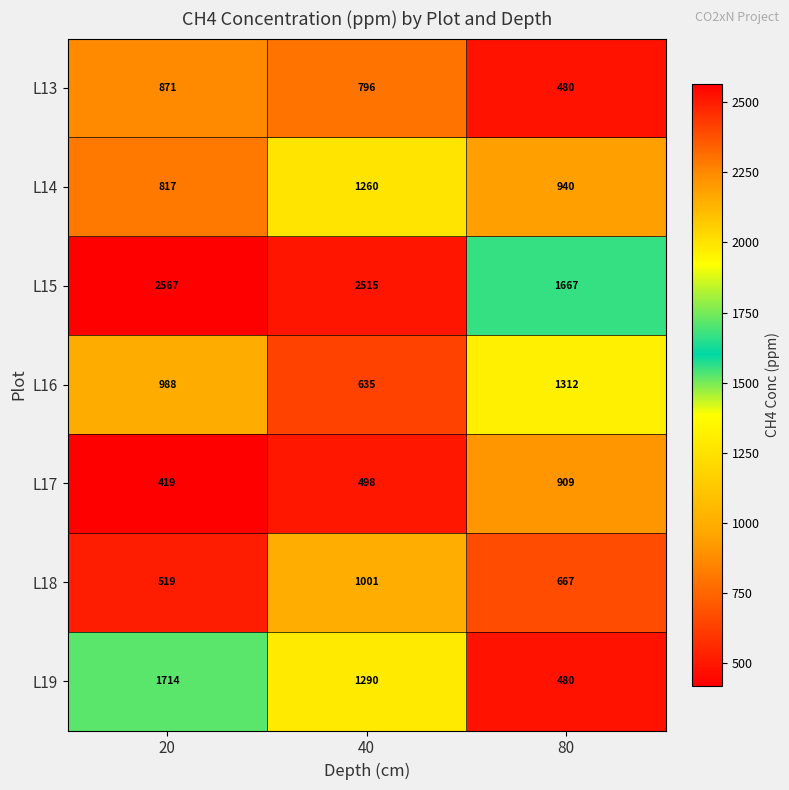

Is it true that L19 equals 2834 at 20?

False